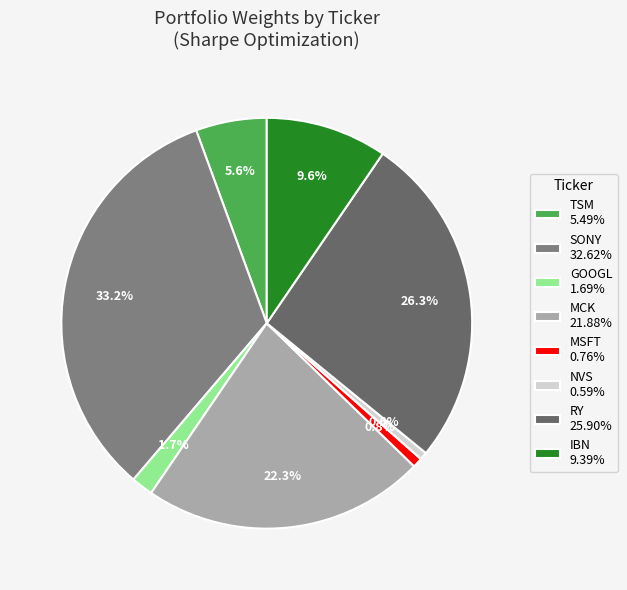

To the nearest percent, what percentage of the pie is MSFT?

1%